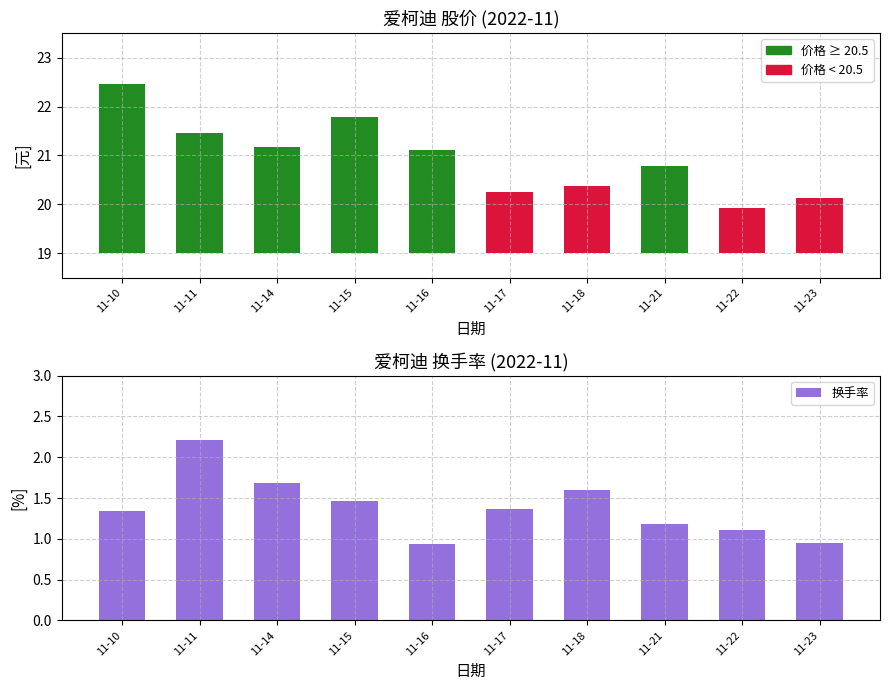

List the labels in order of value, largest first.

11-11, 11-14, 11-18, 11-15, 11-17, 11-10, 11-21, 11-22, 11-23, 11-16